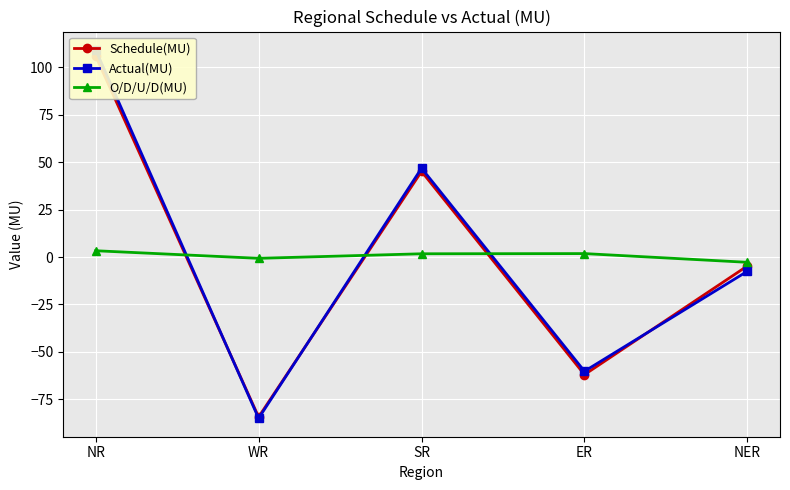

What is the lowest value of the Actual(MU) series?

-85.0